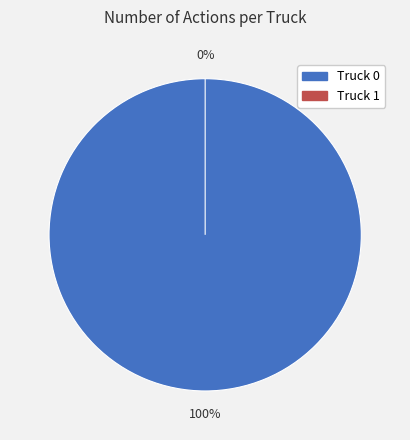

How many segments does this pie chart have?

2